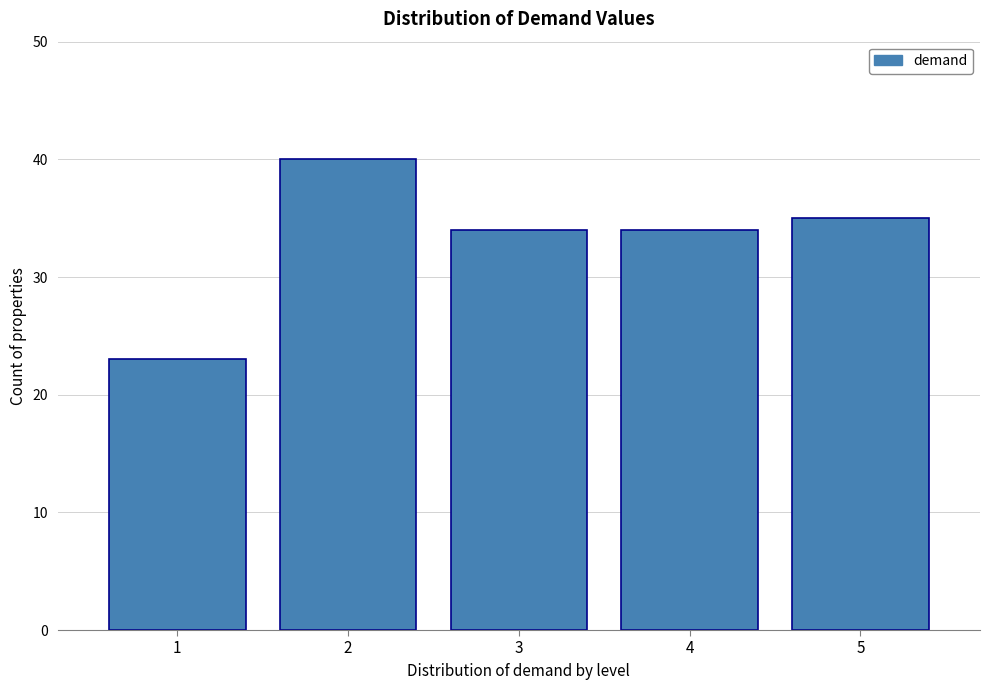

Which range on the x-axis has the tallest bar?

1.5 to 2.5